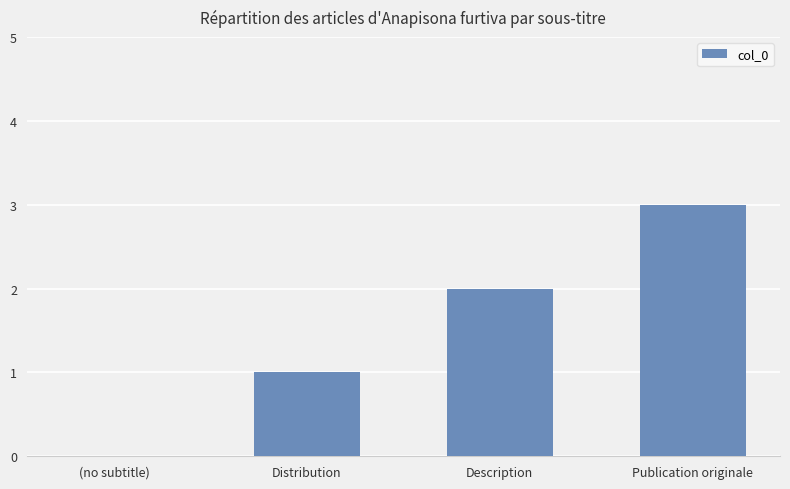

What is the sum of all values?

6